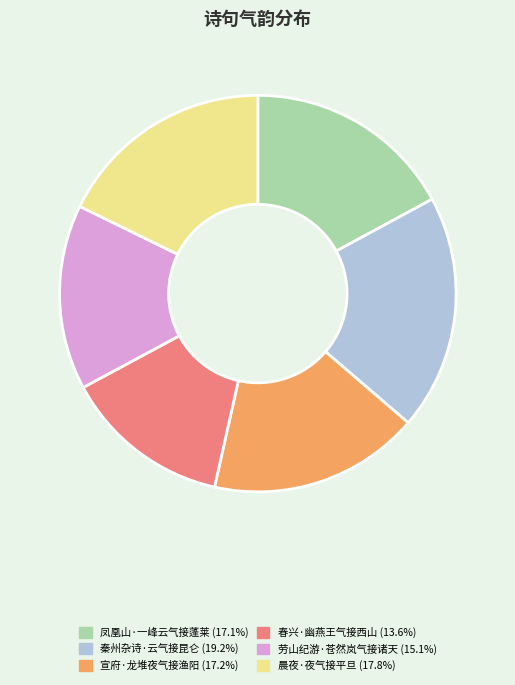

Count the number of slices in the pie.

6